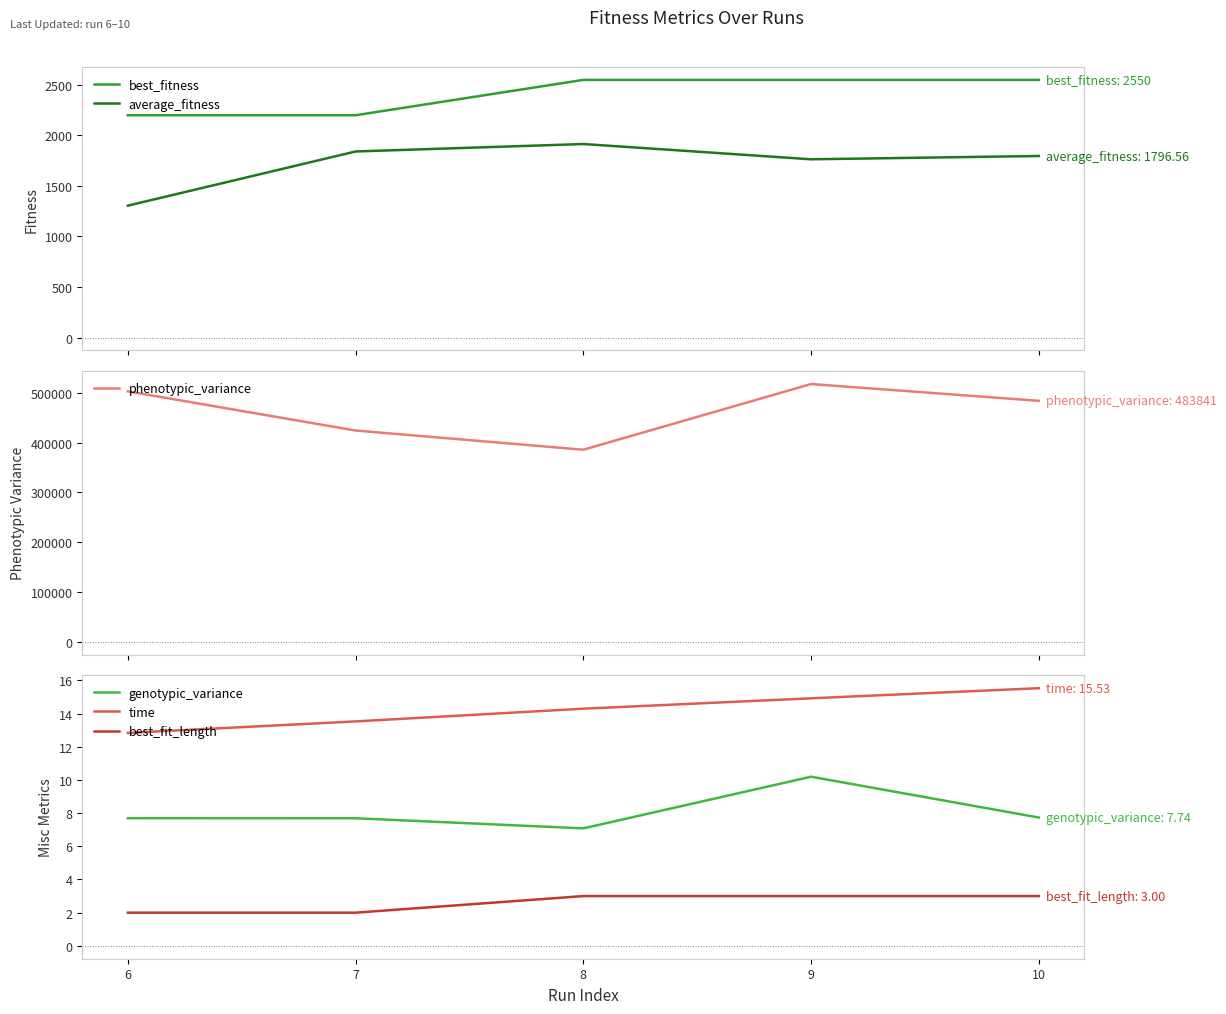

What is the difference between the second highest and minimum values in the phenotypic_variance series?

117272